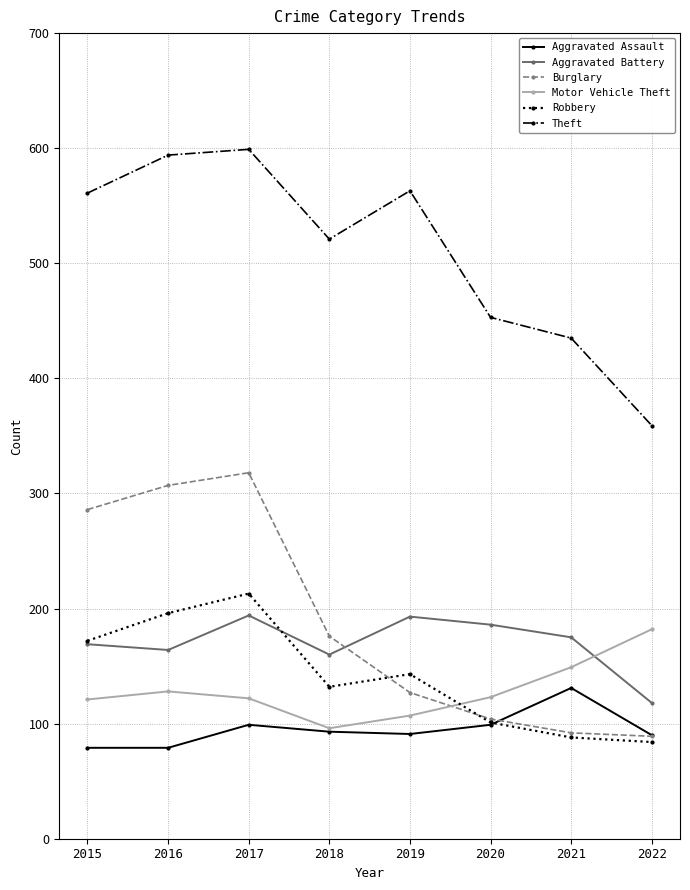

What is the maximum value for Theft?

599